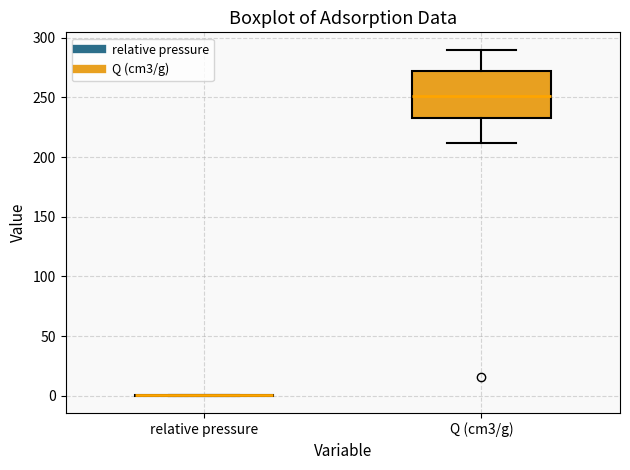

Reading left to right, transcribe this box plot: for each box, give where its median line is, the range the box spans, and where its two whiskers end, as read against the y-axis. The values are not printed on the chart, so give them approximately, as read against the axis.

relative pressure: box collapsed to a line at 0, whiskers 0 to 0
Q (cm3/g): median 250, box 235 to 270, whiskers 210 to 290